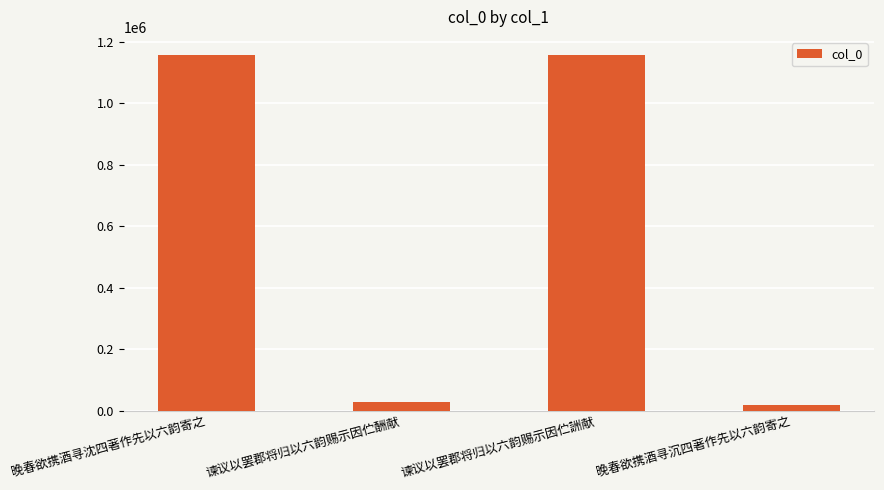

What is the change in value from 谏议以罢郡将归以六韵赐示因伫酬献 to 谏议以罢郡将归以六韵赐示因伫詶献?

+1130284